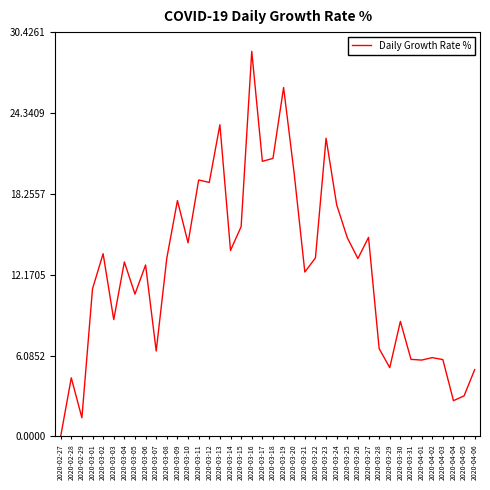

At which label does the data first exceed 13?

2020-03-02